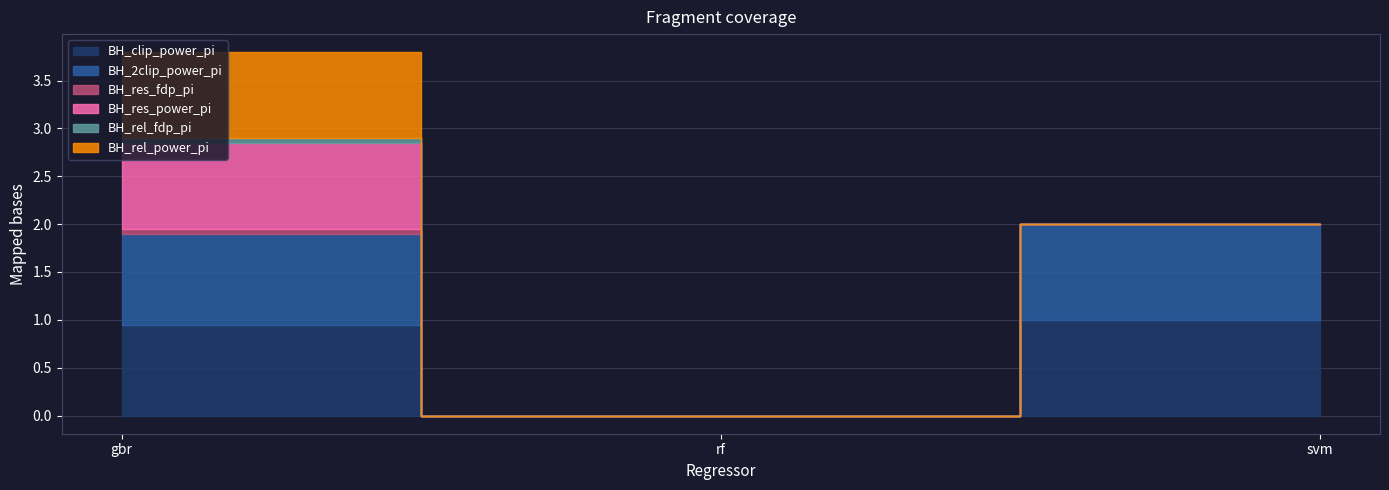

How many values in the BH_clip_power_pi series exceed 0?

2